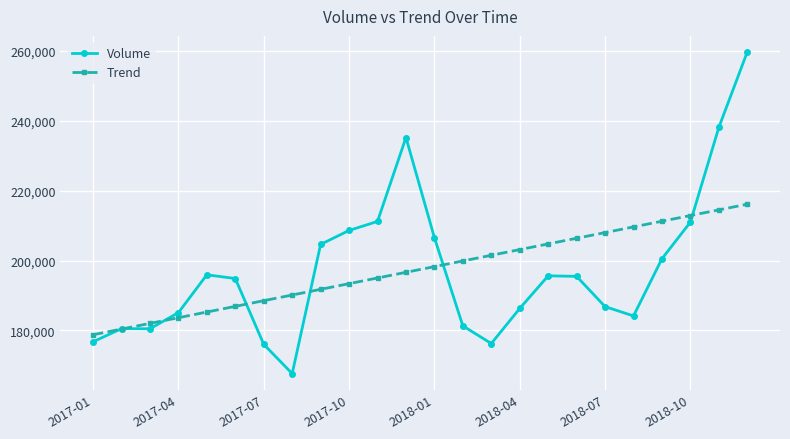

What is the sum of all Volume values?

4738625.0